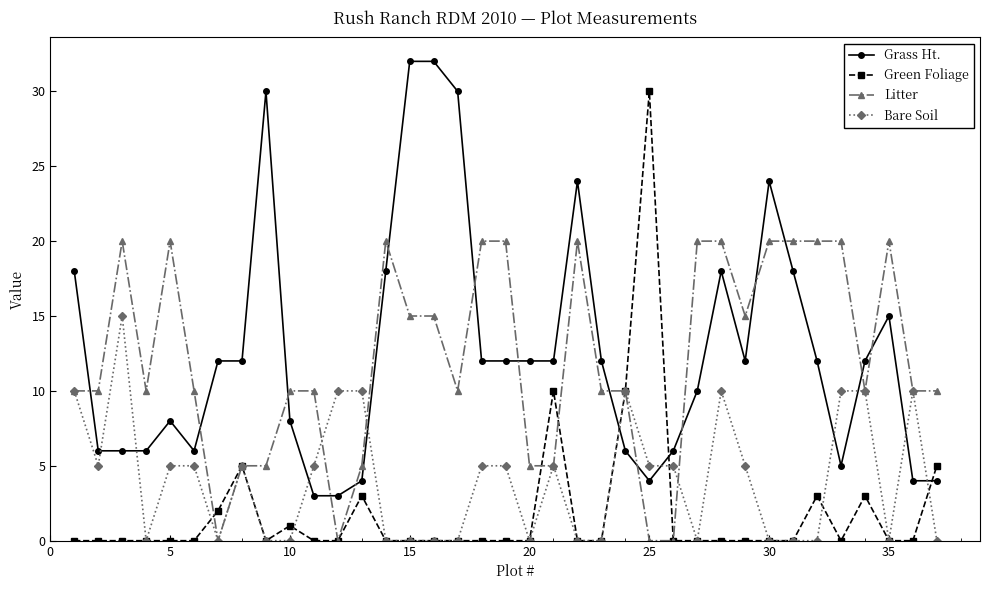

What is the value of the Grass Ht. point at the 16th from the left?

32